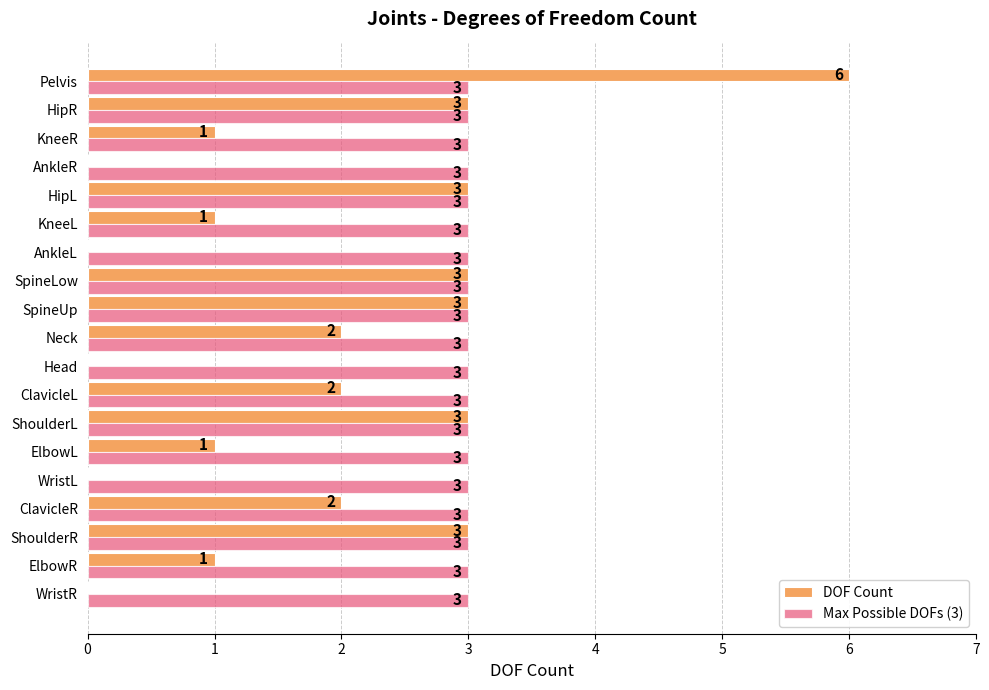

Which series changed the most between SpineLow and ClavicleR?

DOF Count